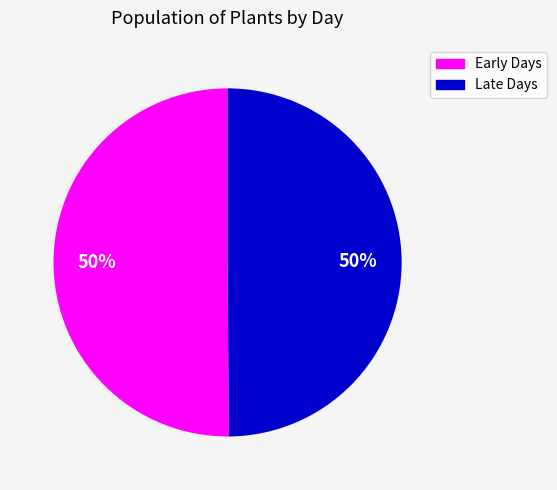

To the nearest percent, what is the average slice percentage?

50%